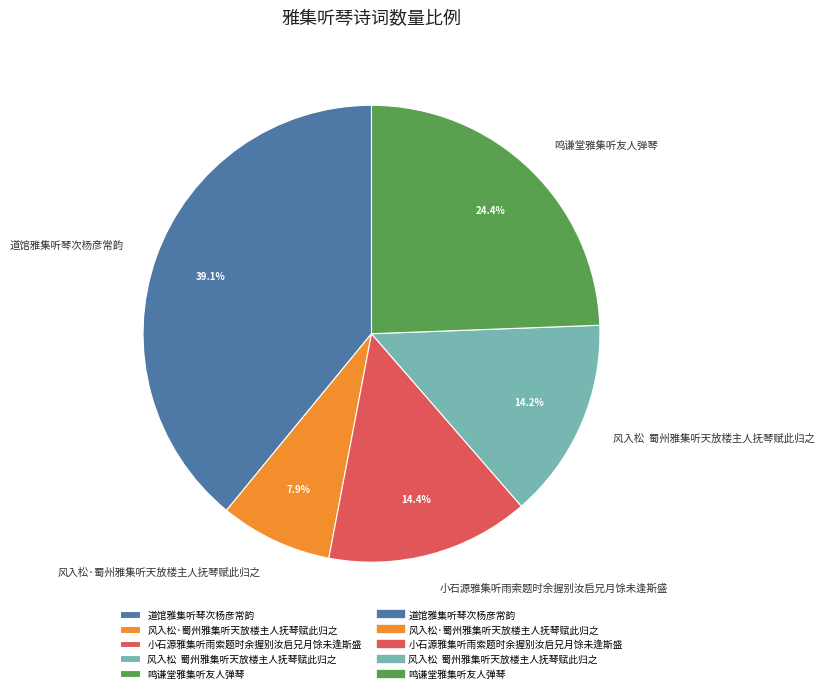

To the nearest percent, what portion does 道馆雅集听琴次杨彦常韵 represent?

39%